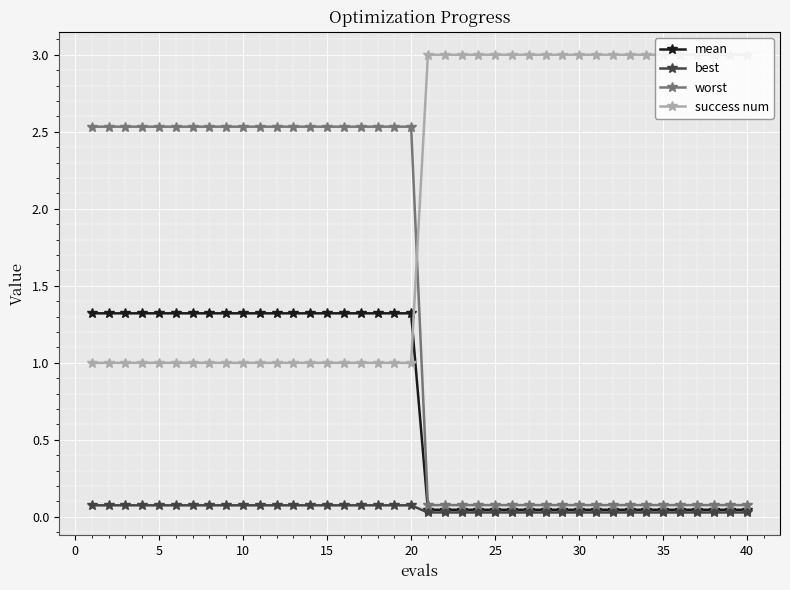

Does the chart have visible grid lines?

Yes